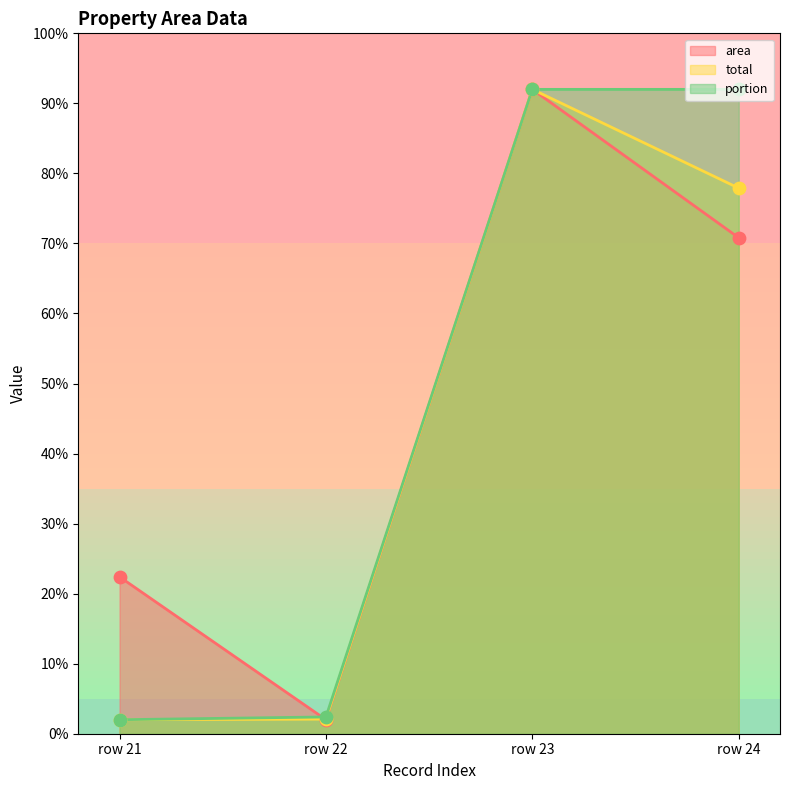

Which series contains the highest Y value?

total